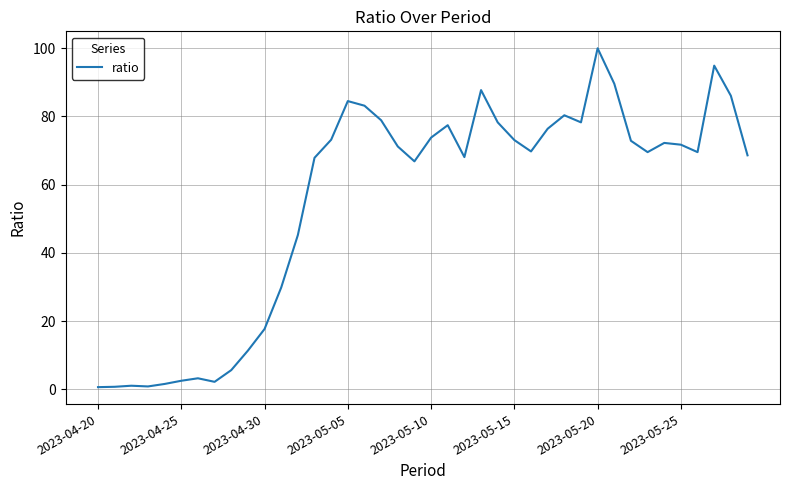

Does the chart have visible grid lines?

Yes